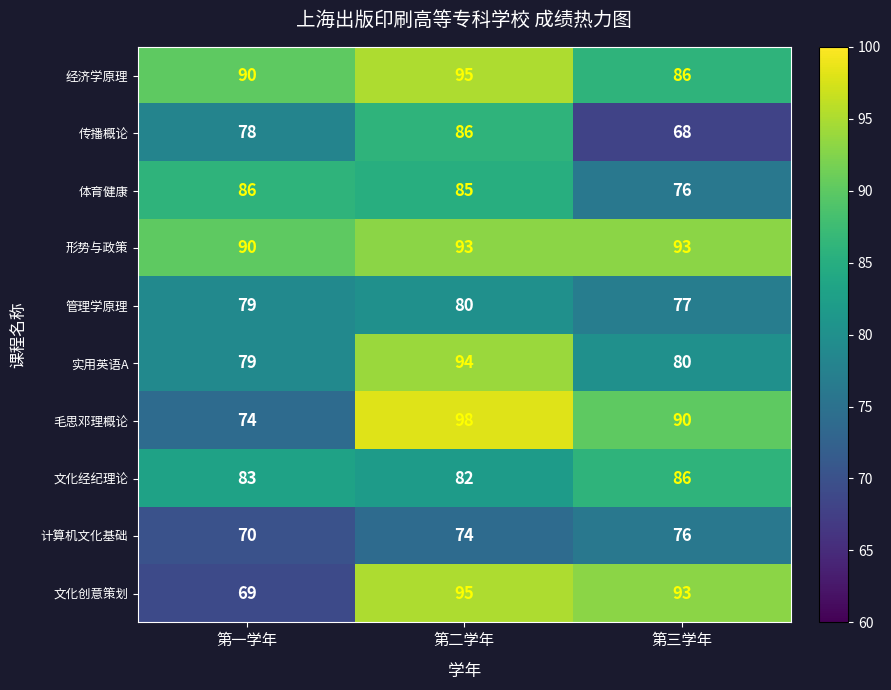

What is the maximum value shown in the chart?

98